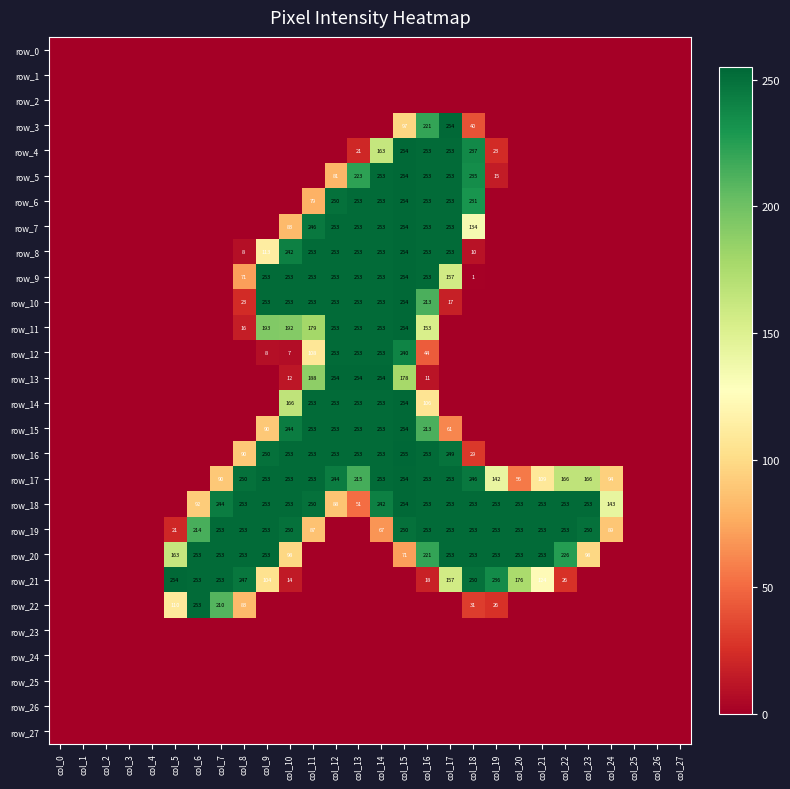

Is the value of row_22 at col_17 greater than the value of row_26 at col_11?

No